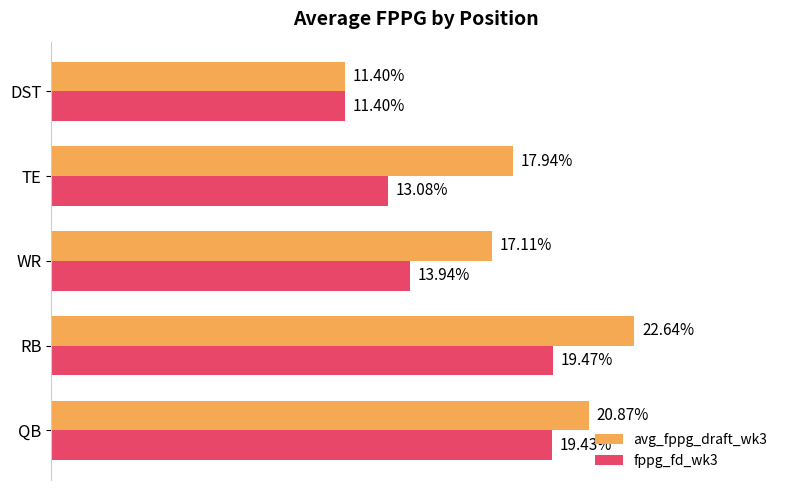

Where is fppg_fd_wk3 nearest to the value 15?

WR